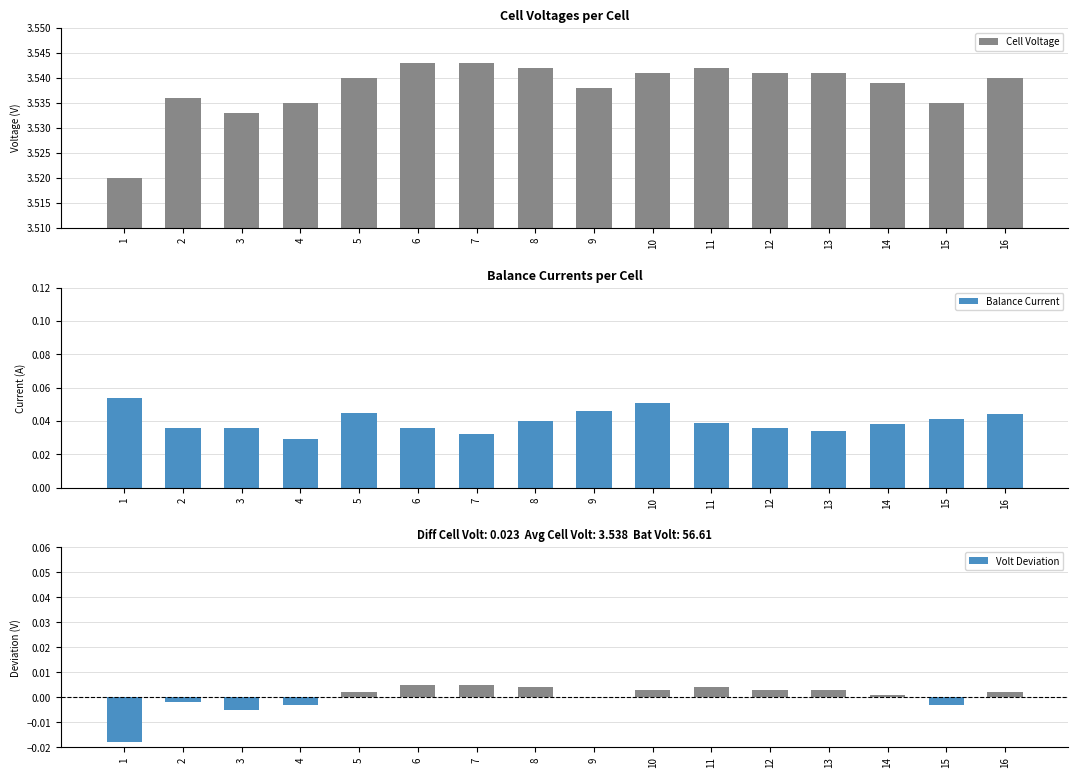

What is the greatest value displayed?

3.5